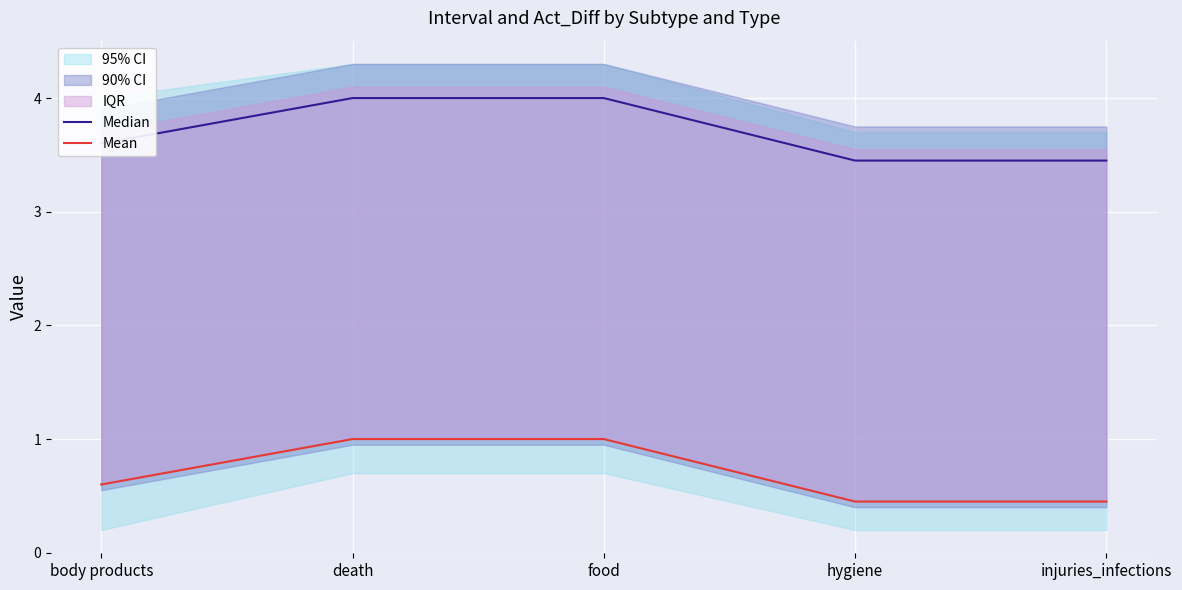

How many lines are shown in the chart?

2